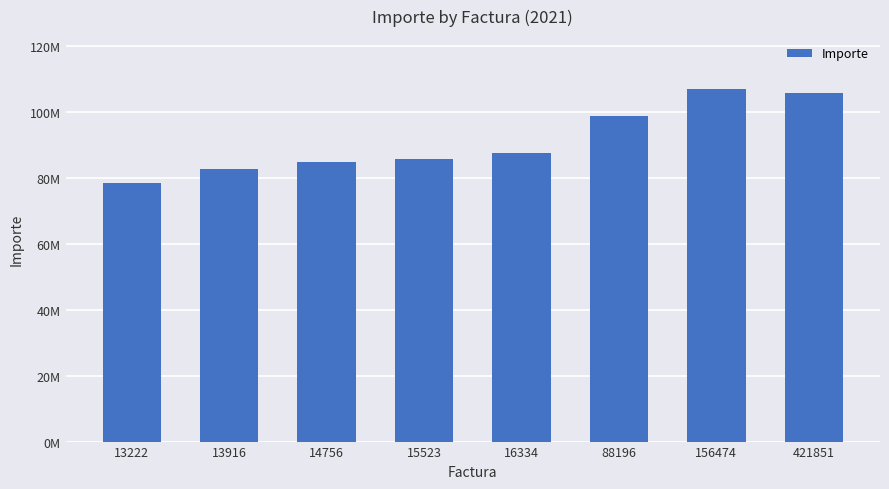

Are the bars horizontal?

No